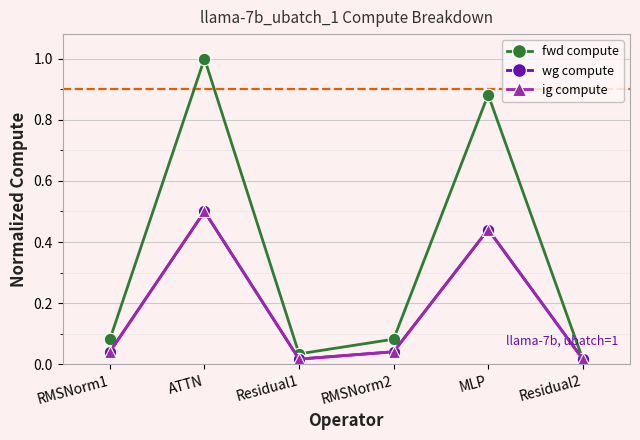

True or false: ig compute has a value of 0.0 at RMSNorm2.

True